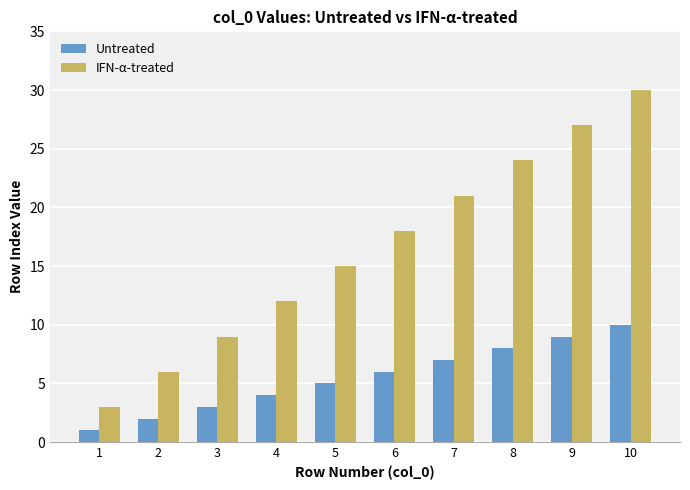

What is the difference between the highest and lowest values at 1?

2